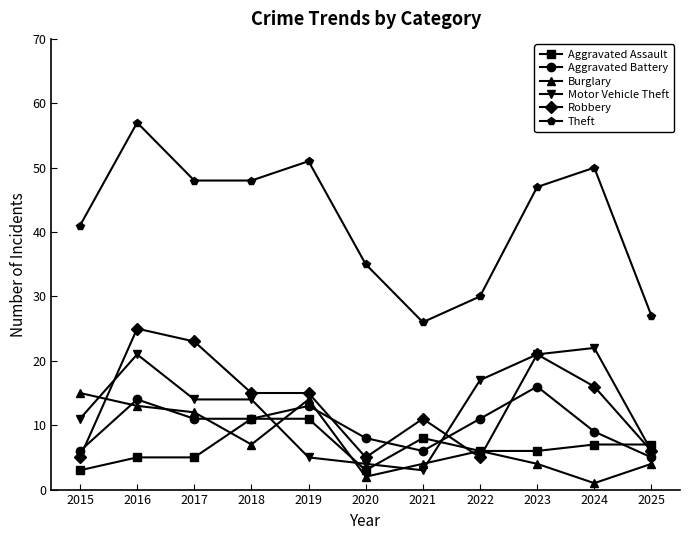

Count the Aggravated Assault values in the range 5 to 8.

7